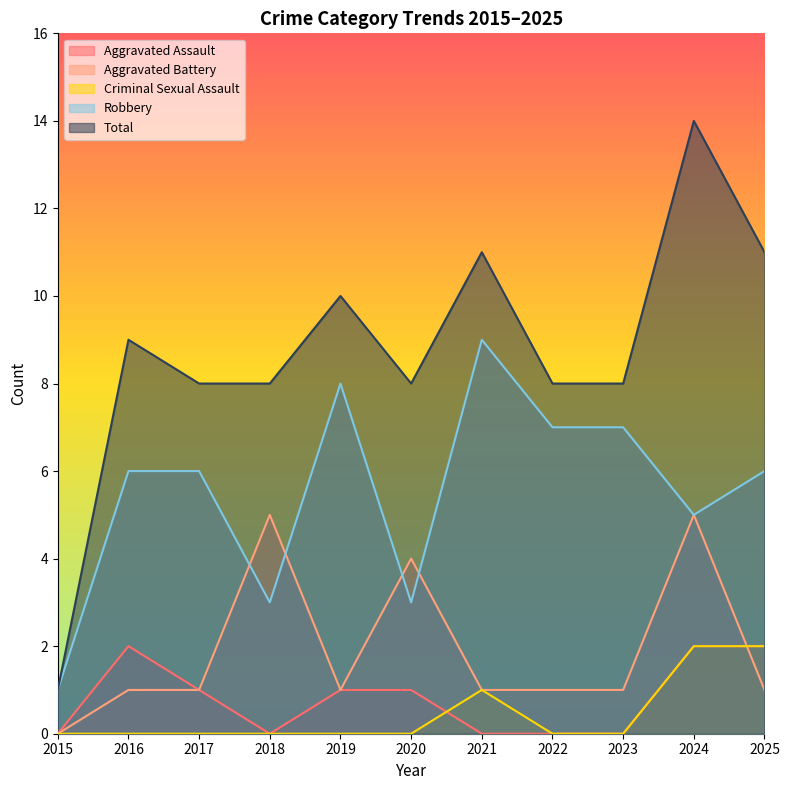

What is the value of the Robbery point at the 11th from the left?

6